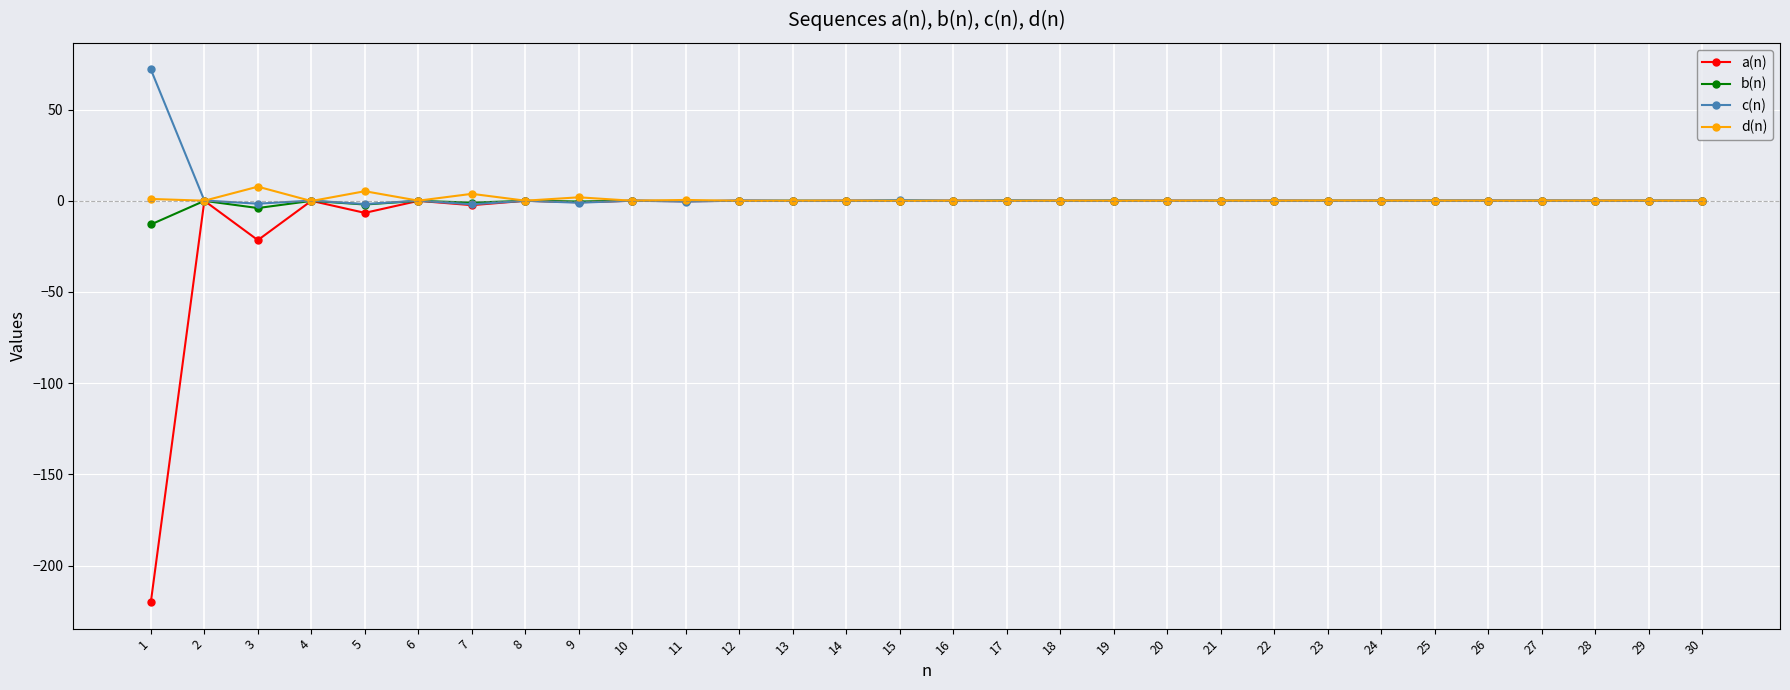

What is the difference between the highest and lowest values at 14?

0.1